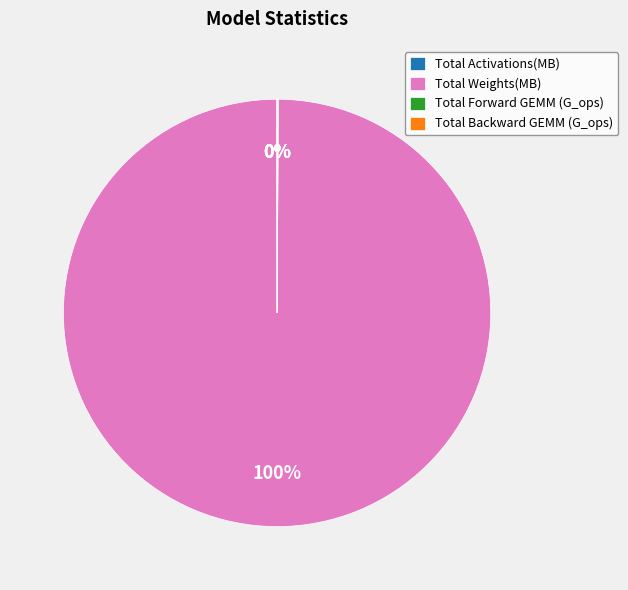

What is the largest slice in the pie chart?

Total Weights(MB)